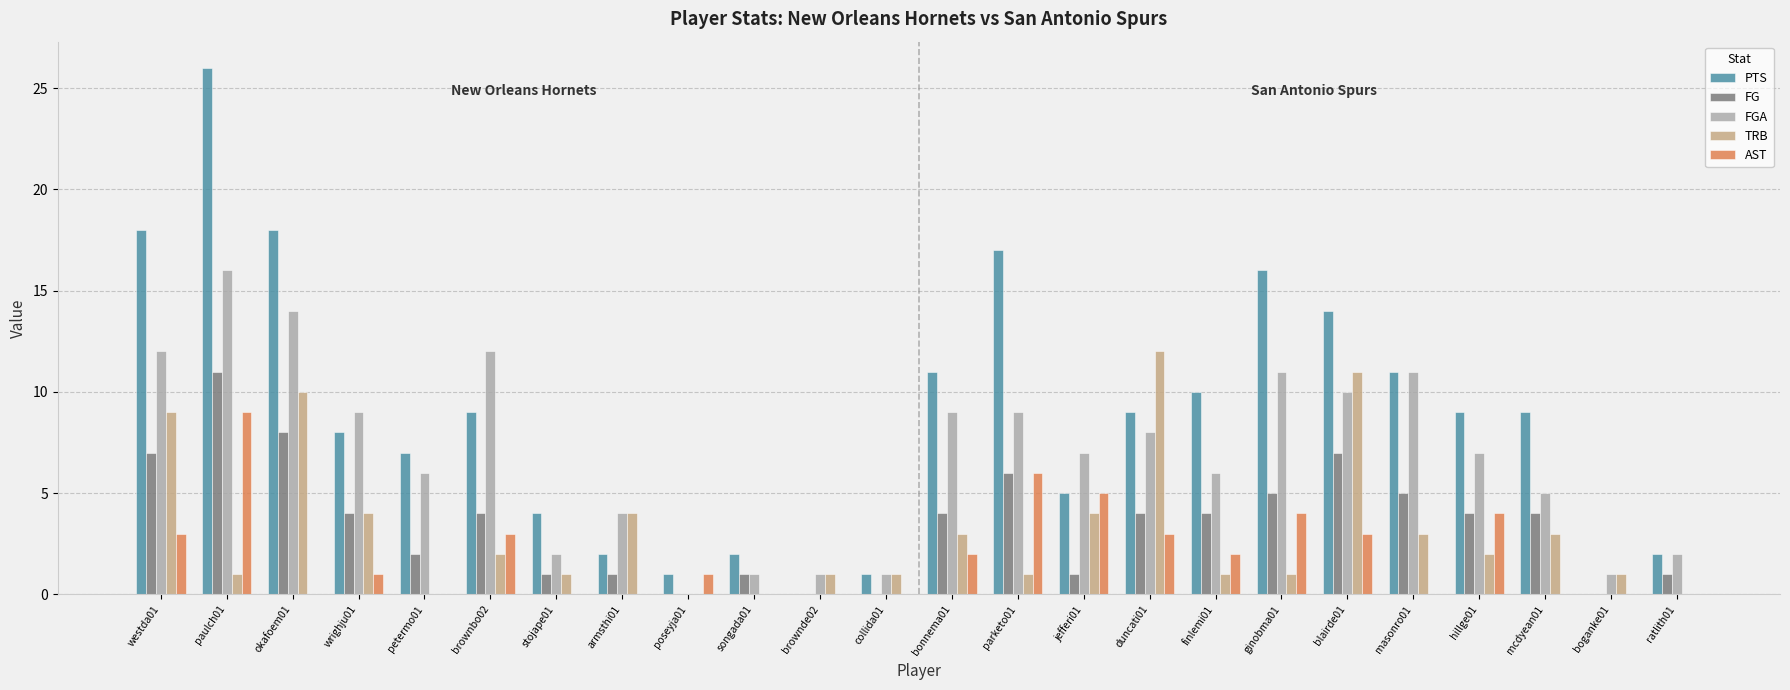

Between songada01 and hillge01, which series saw the biggest shift?

PTS